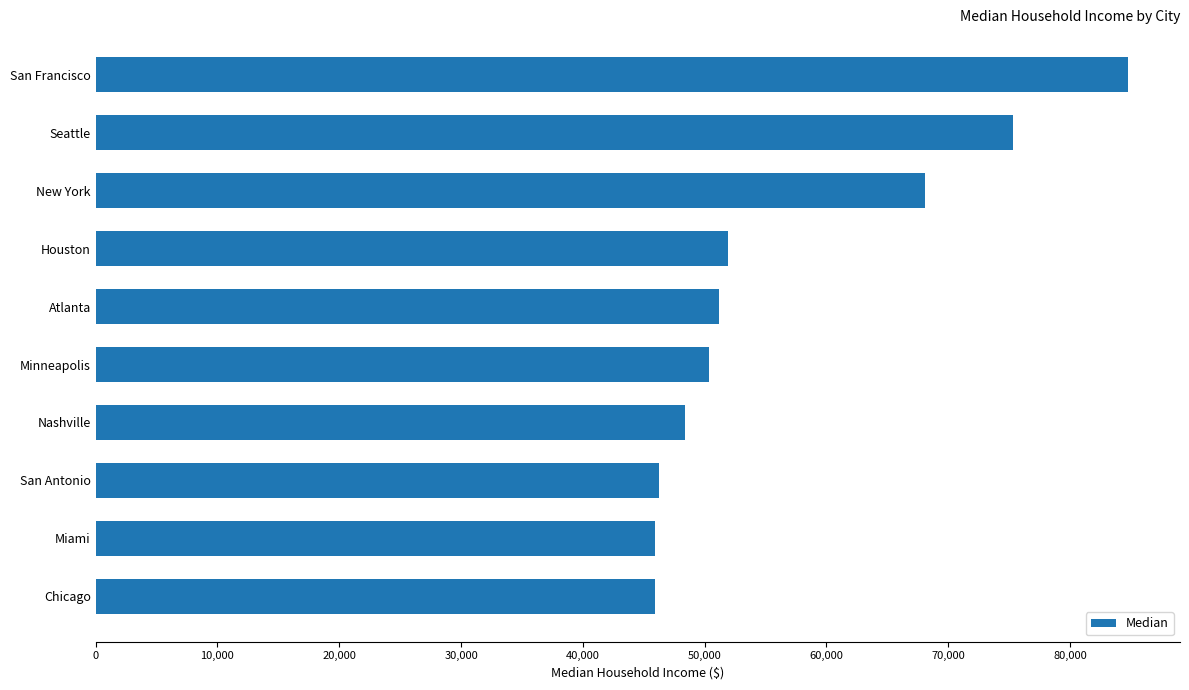

At which category does the chart reach its peak across all series?

San Francisco